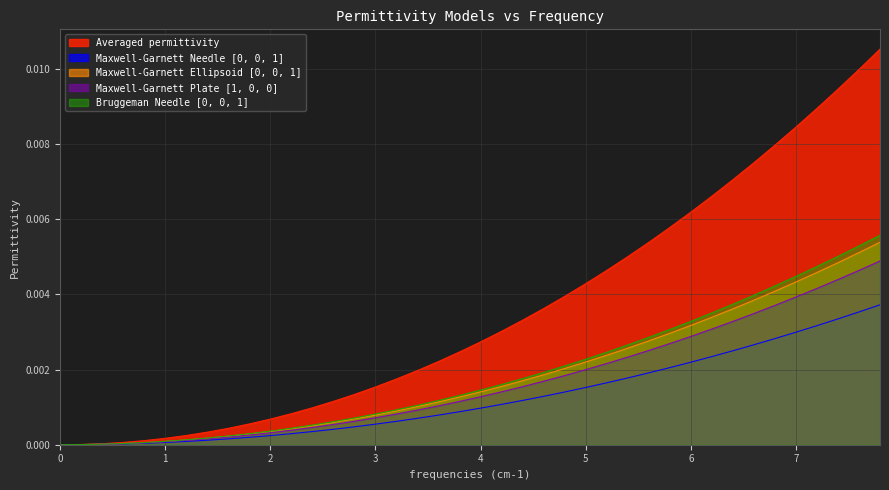

Which series has the widest spread of values?

Averaged permittivity